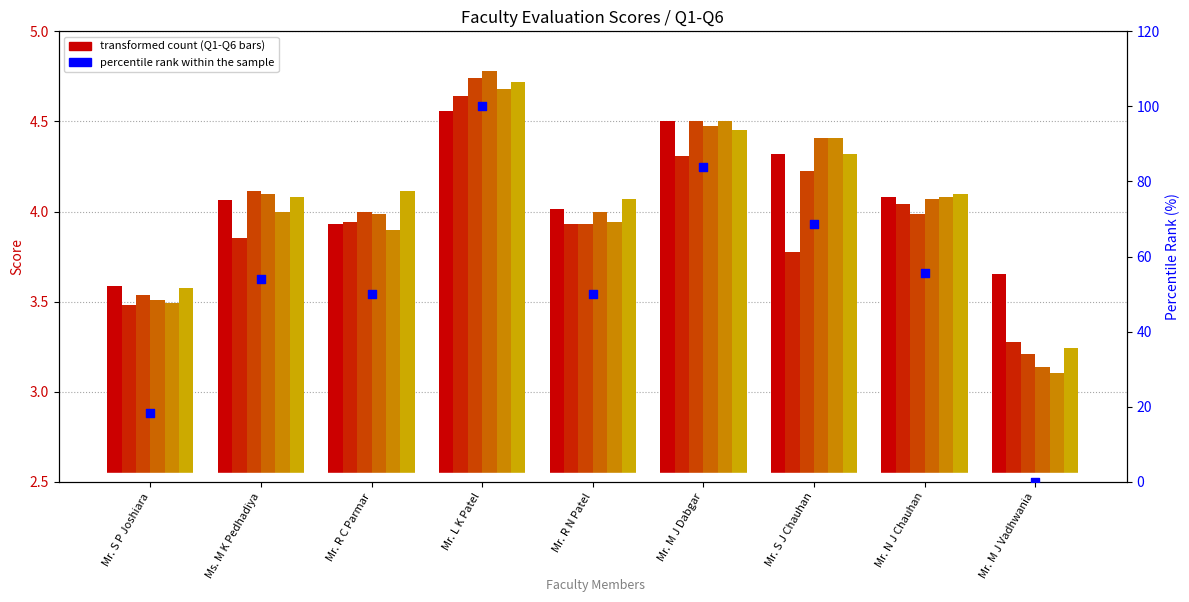

At which category is the sum across all series the highest?

Mr. L K Patel